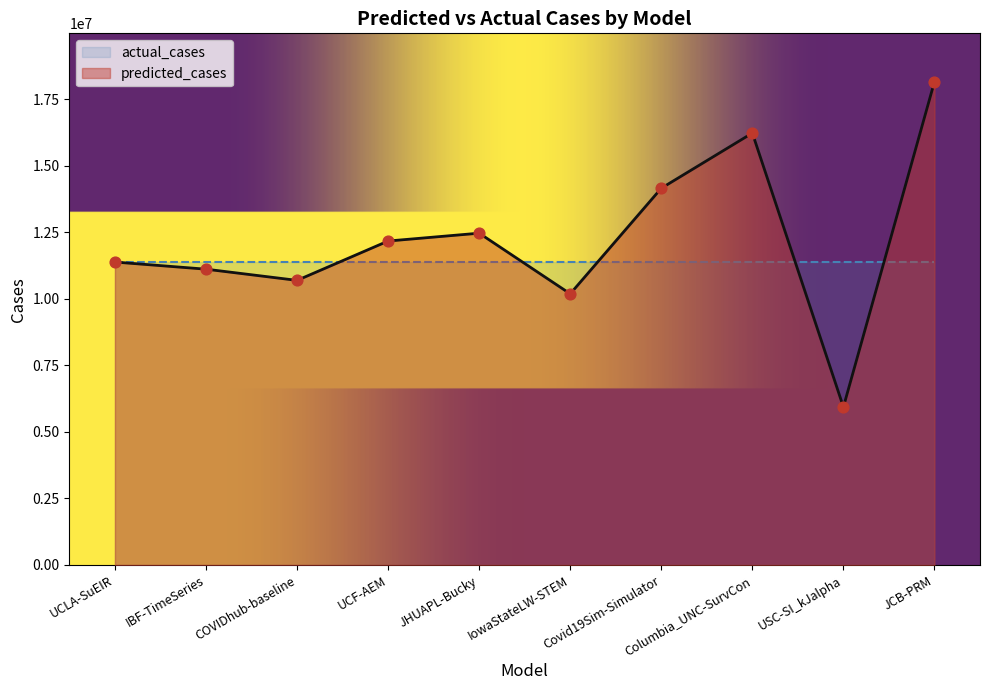

Which has a higher value, Covid19Sim-Simulator or USC-SI_kJalpha?

Covid19Sim-Simulator